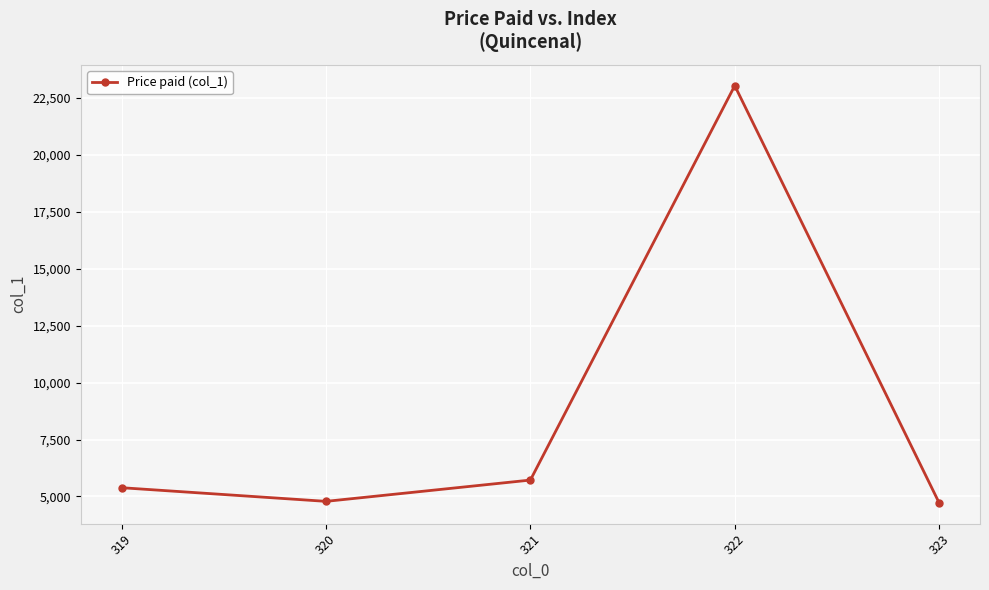

What is the difference between the values at 323 and 321?

998.5